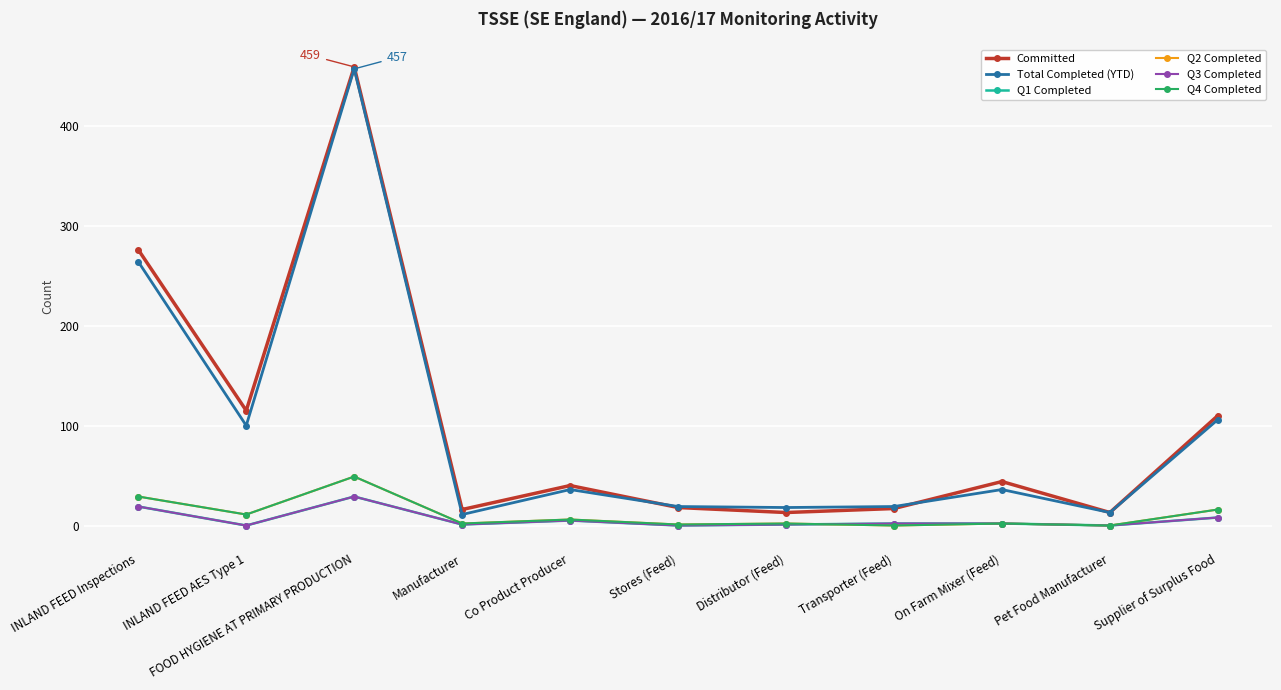

Reading right to left, transcribe all the data shown in this chart.

Committed: 110	13	44	17	13	18	40	16	459	115	276
Total Completed (YTD): 106	13	36	19	18	19	36	11	457	100	264
Q1 Completed: 8	0	2	2	1	0	5	1	29	0	19
Q2 Completed: 16	0	2	0	2	1	6	2	49	11	29
Q3 Completed: 8	0	2	2	1	0	5	1	29	0	19
Q4 Completed: 16	0	2	0	2	1	6	2	49	11	29